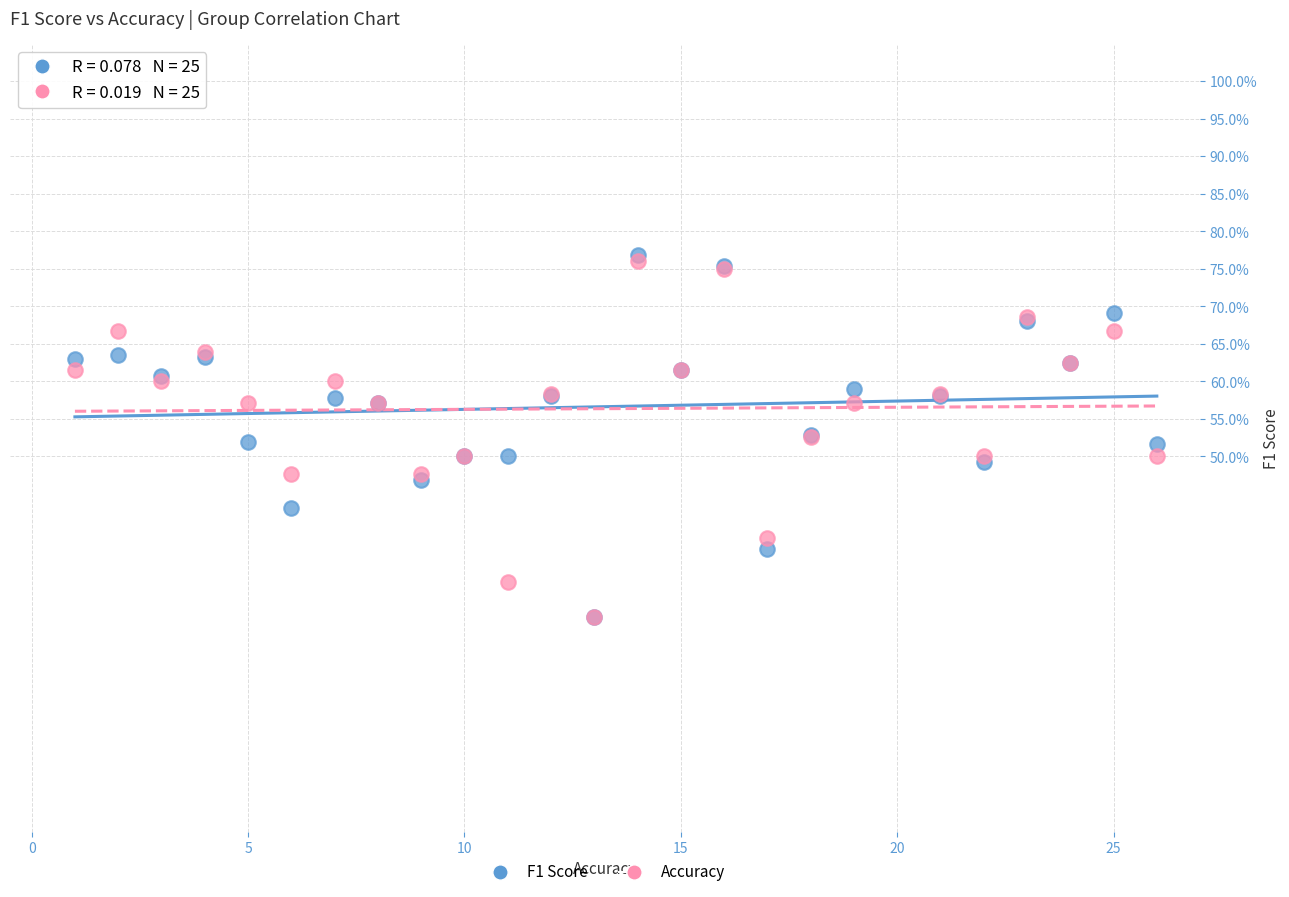

Which series has the largest Y range (max minus min)?

F1 Score